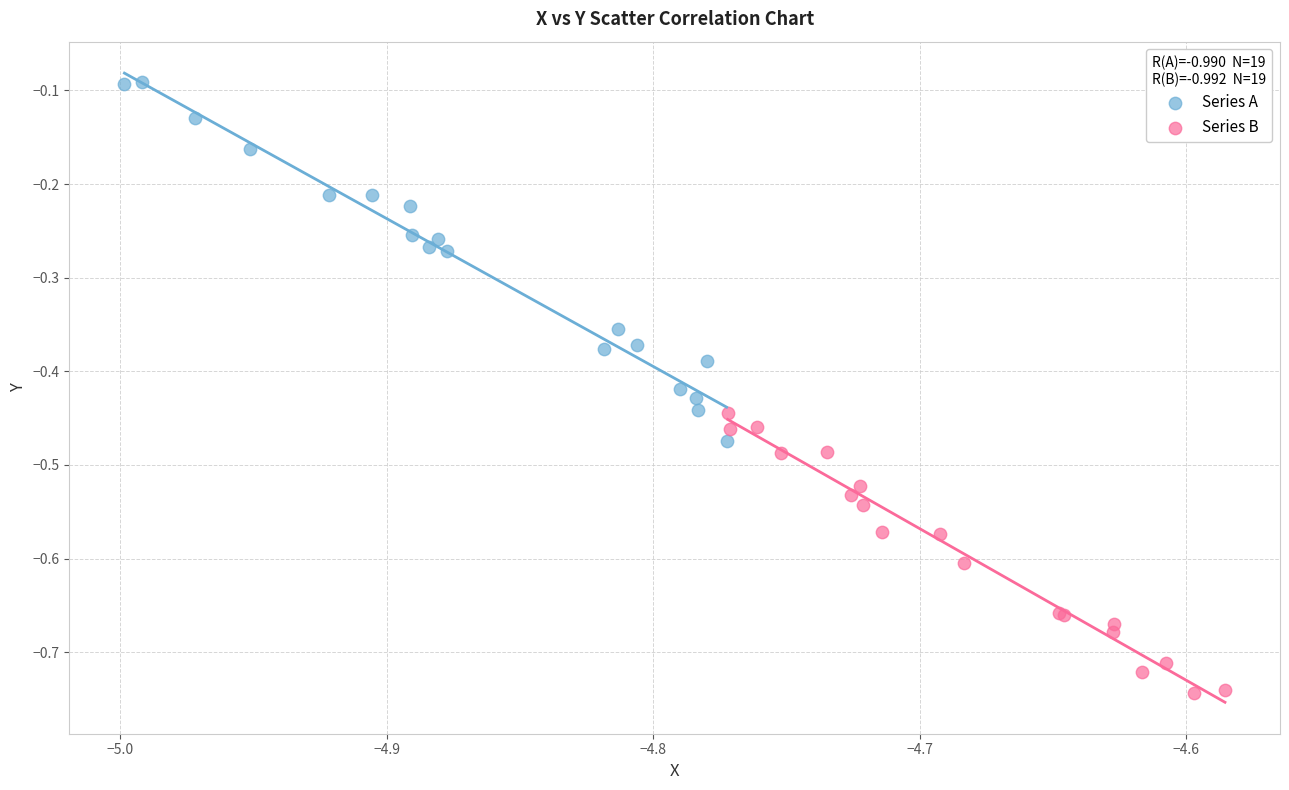

Which series has the widest spread of Y values?

Series A